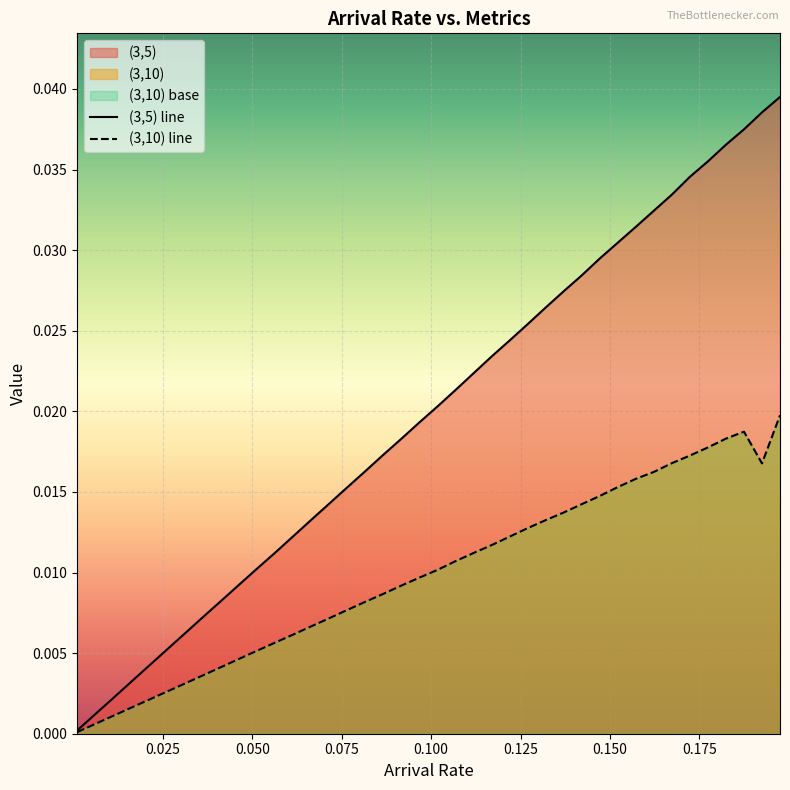

Which series has the largest total across all categories?

(3,5) line